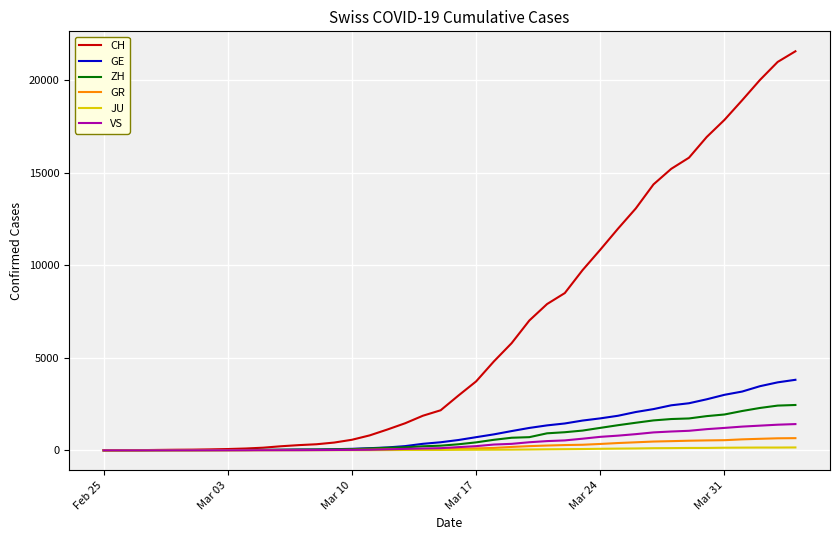

What is the greatest value displayed?

21580